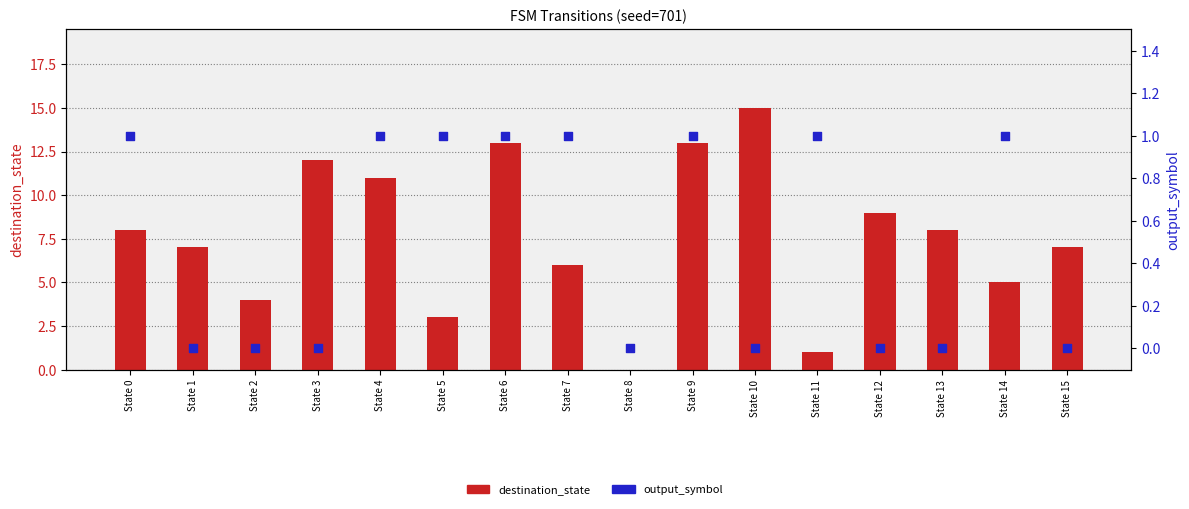

At which category is the sum across all series the highest?

State 10